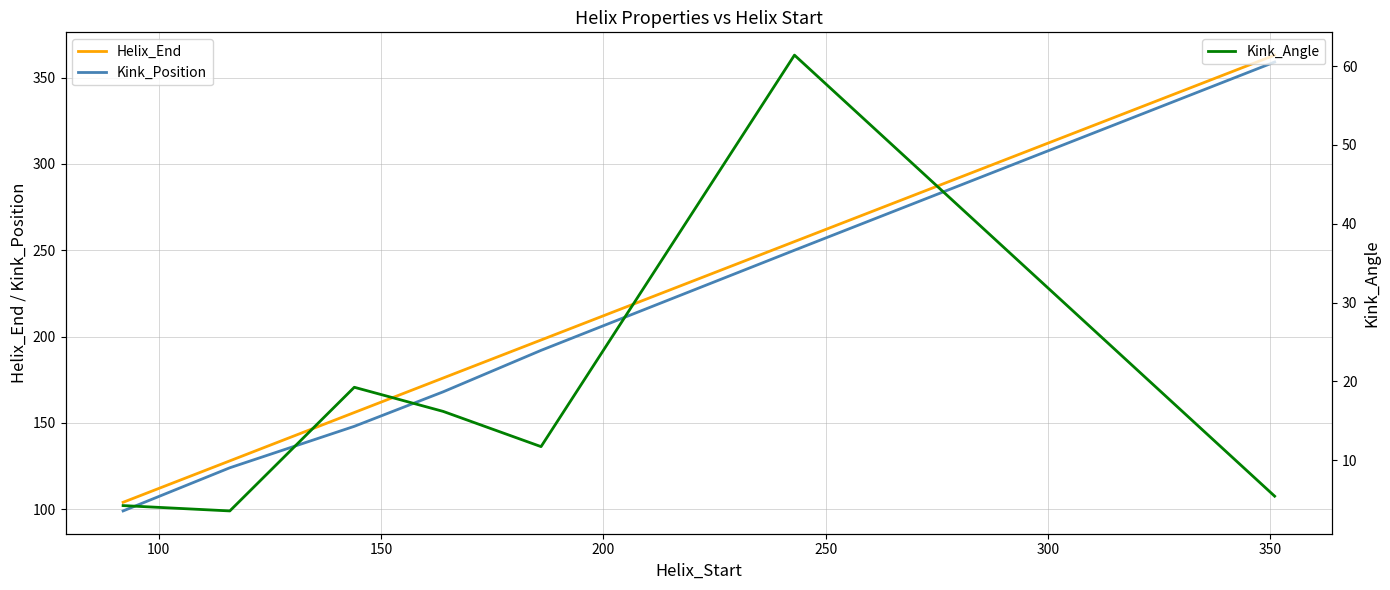

How many values in the Kink_Angle series are below 11?

3